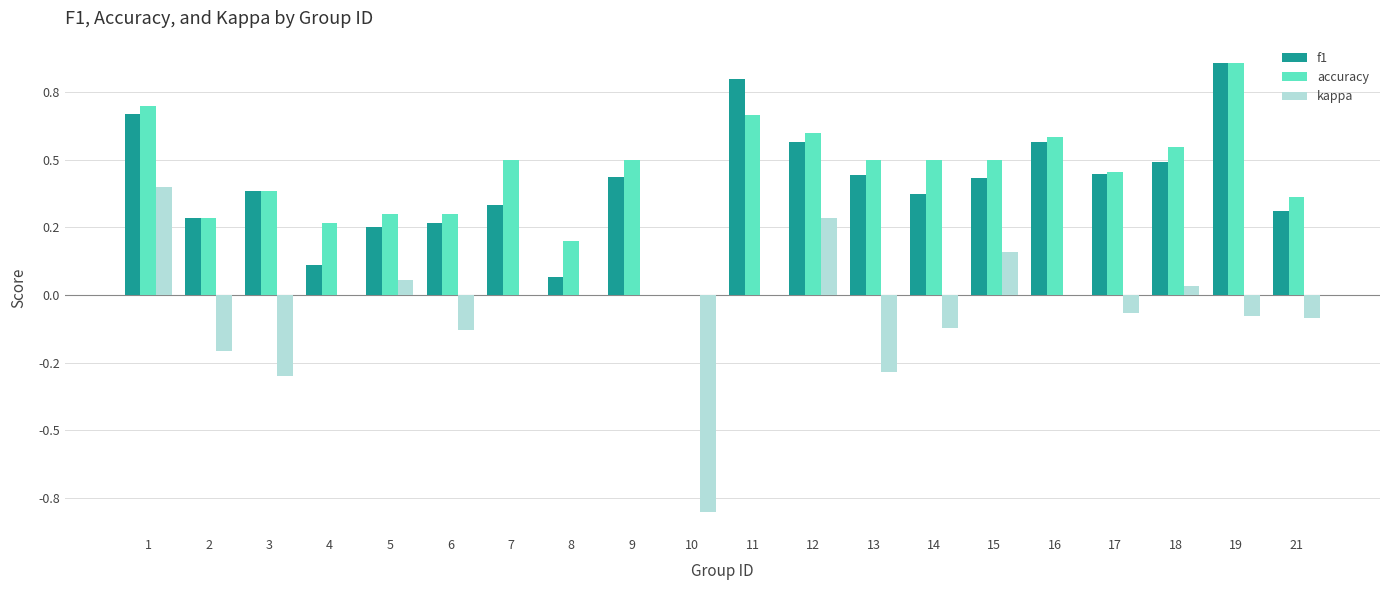

What are all the series names shown in the legend?

f1, accuracy, kappa